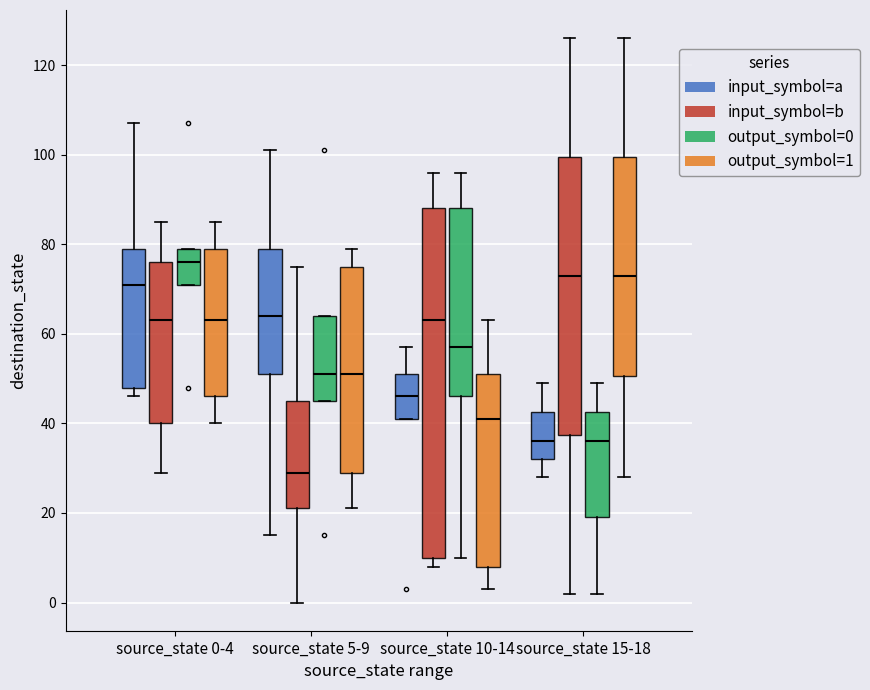

Which box's median line is the highest?

source_state 0-4 (output_symbol=0)